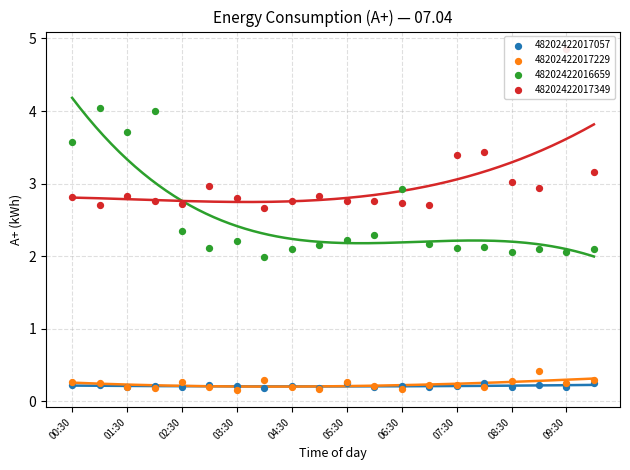

At how many categories does at least one series exceed 4?

2